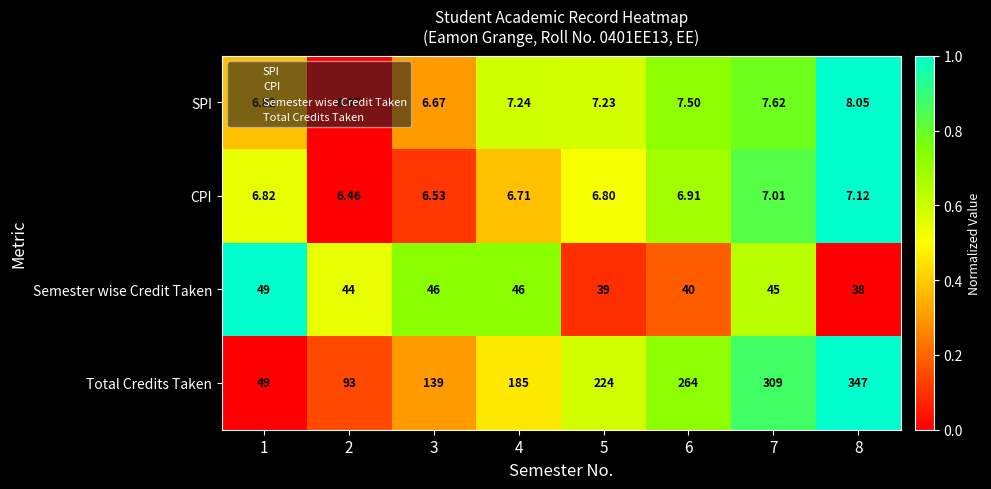

Is the value of Semester wise Credit Taken at 2 greater than the value of SPI at 7?

Yes